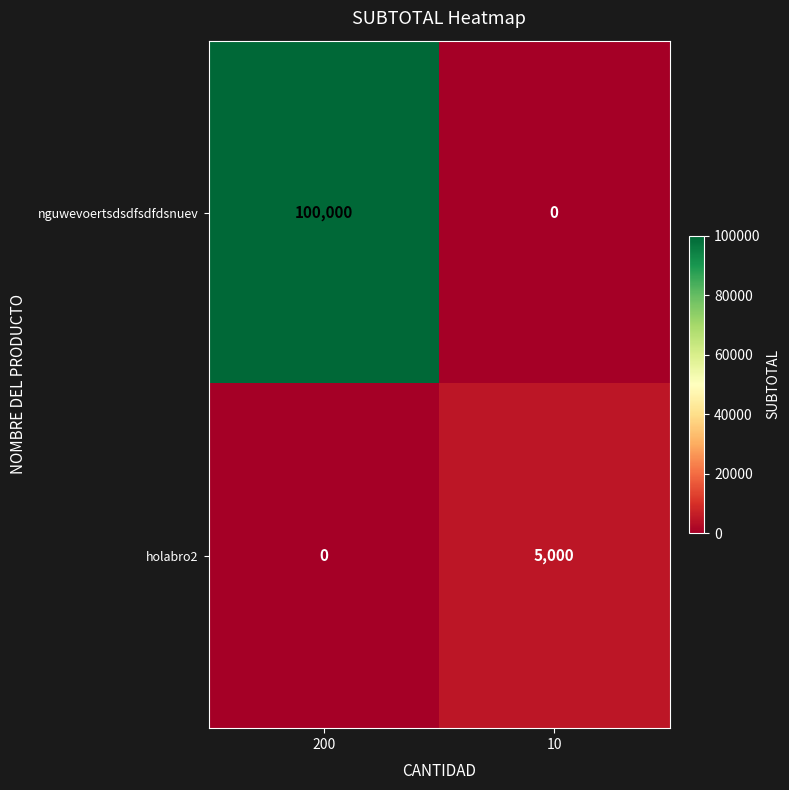

Count the number of categories in the chart.

2